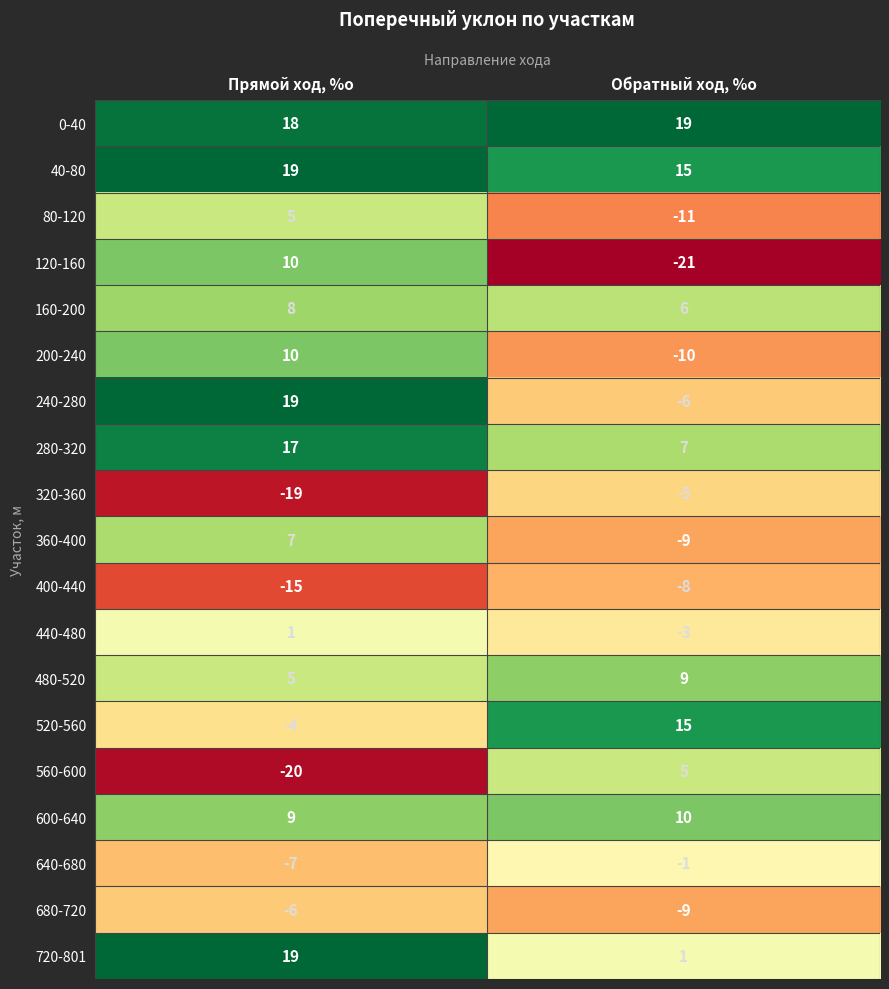

List the labels in order of 600-640 value, smallest first.

Прямой ход, %о, Обратный ход, %о